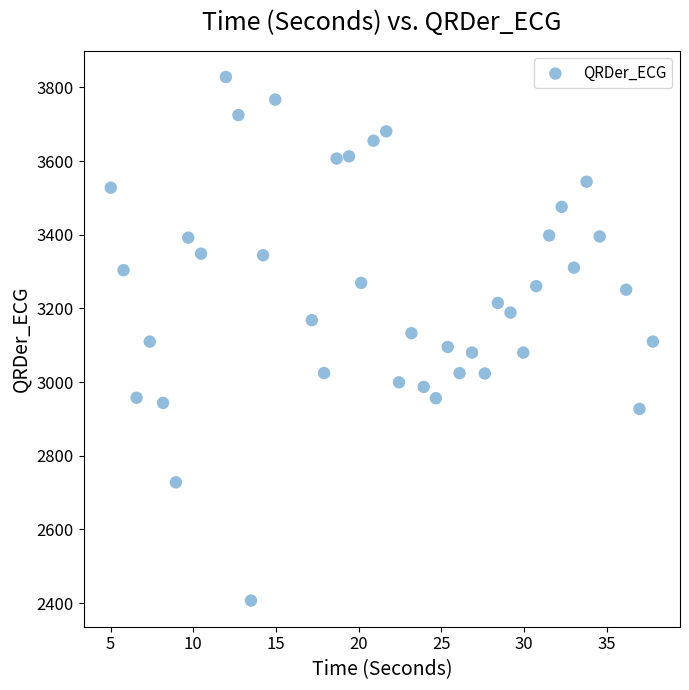

What is the range of X values (max minus min)?

32.8